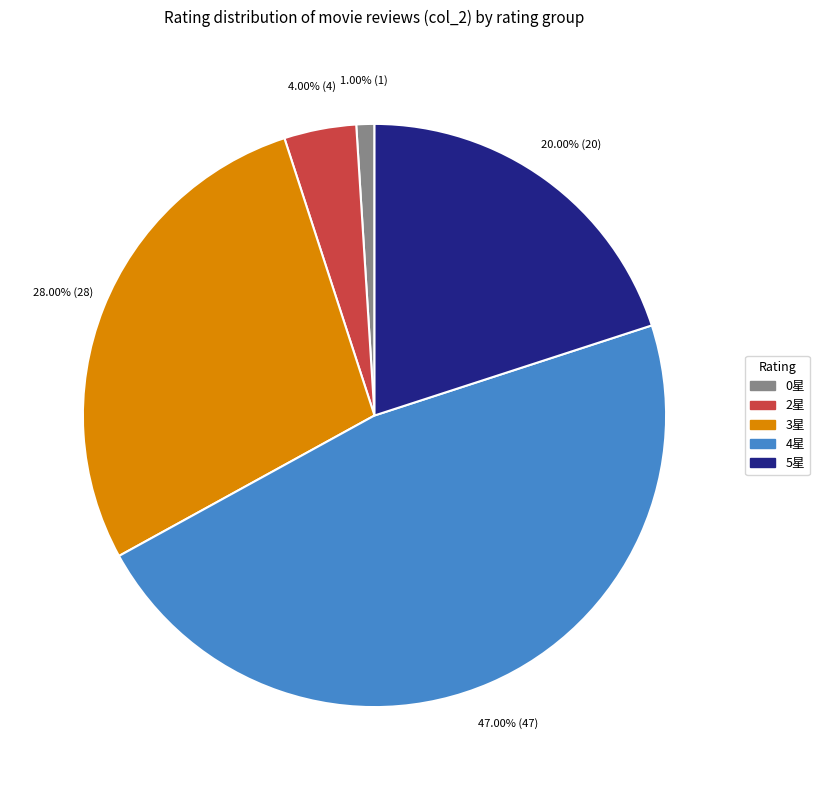

Is there a majority slice in this chart?

No